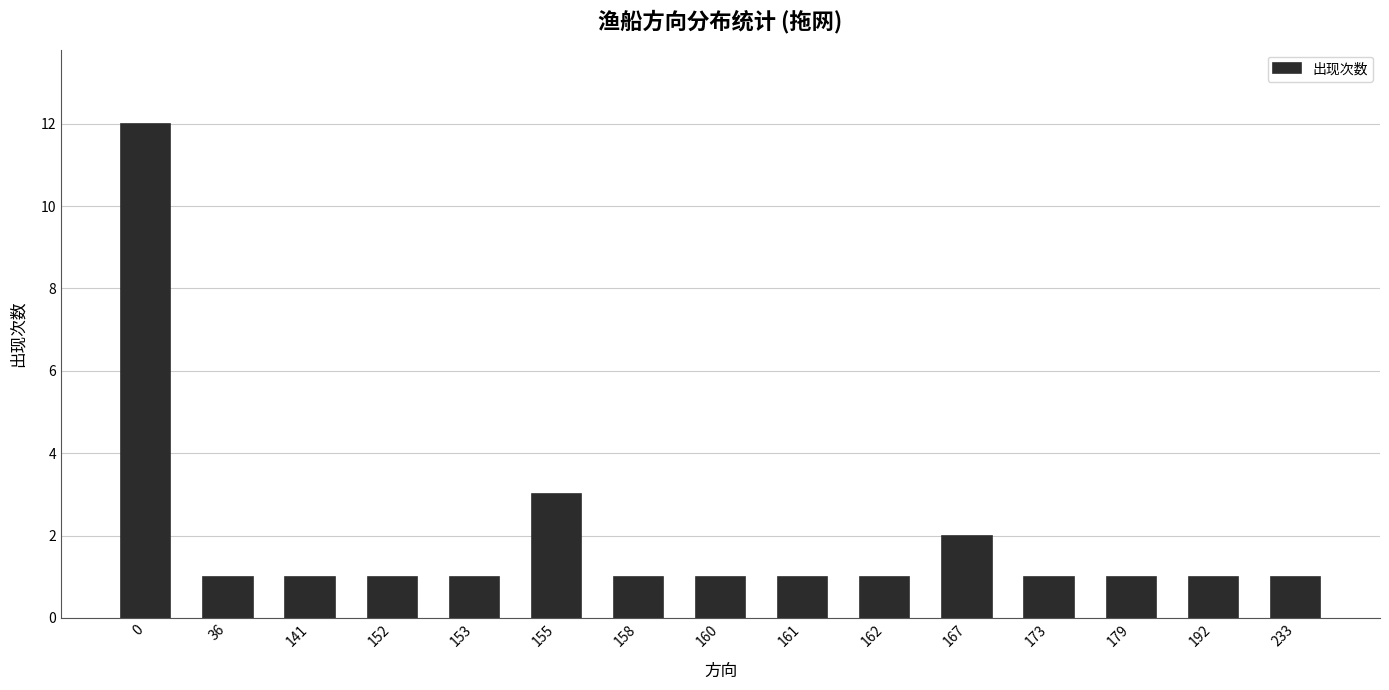

Reading left to right, list all the values displayed in this chart.

12	1	1	1	1	3	1	1	1	1	2	1	1	1	1